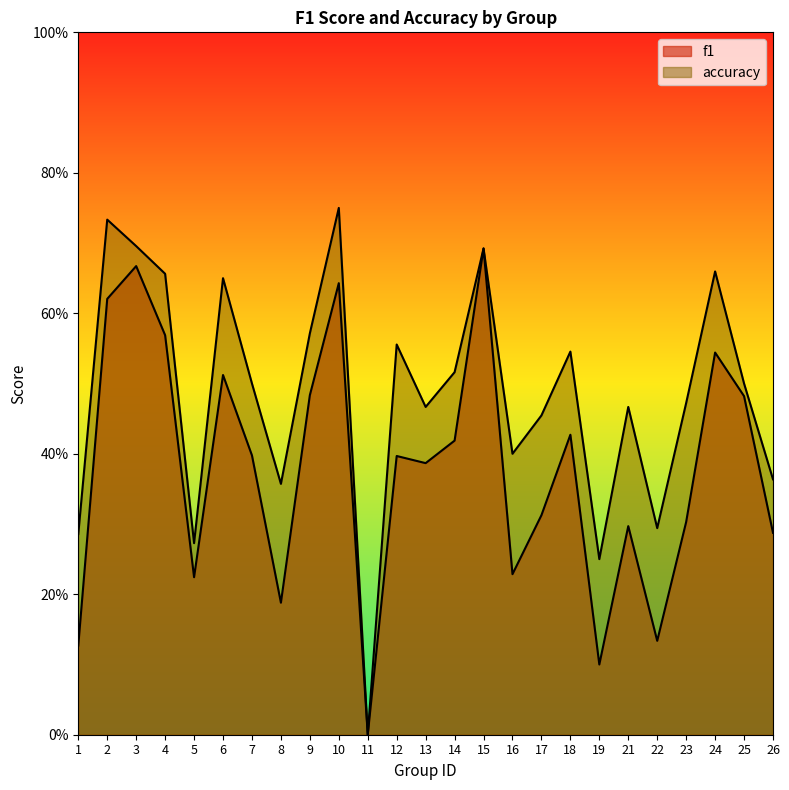

Is it true that accuracy equals 0.7 at 14?

False